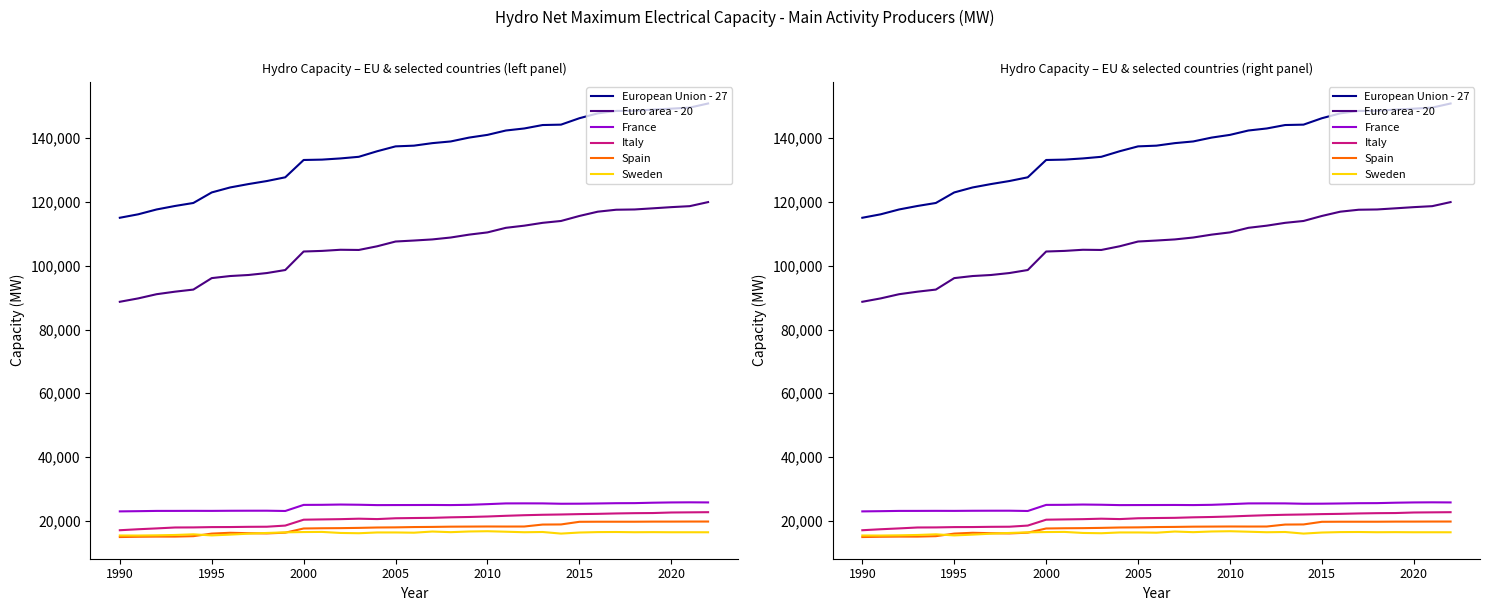

What is the smallest value displayed?

14903.0